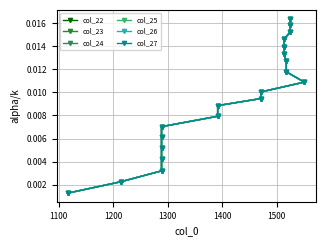

Does the chart display data point markers on the line(s)?

Yes